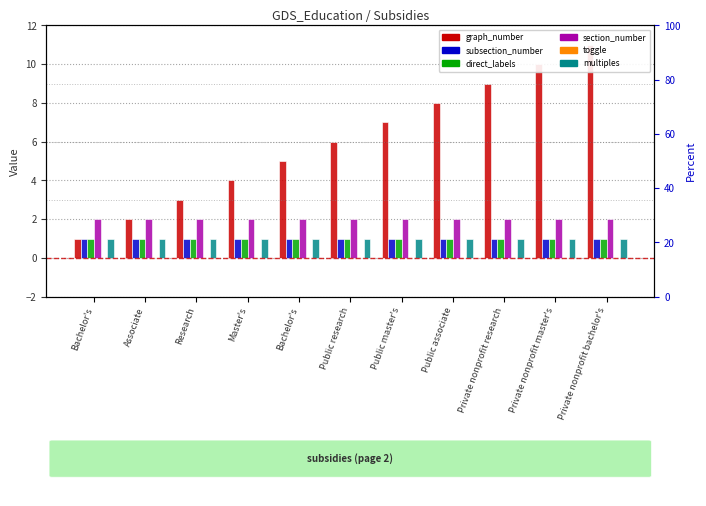

Which has a higher value, Associate or Research?

Research